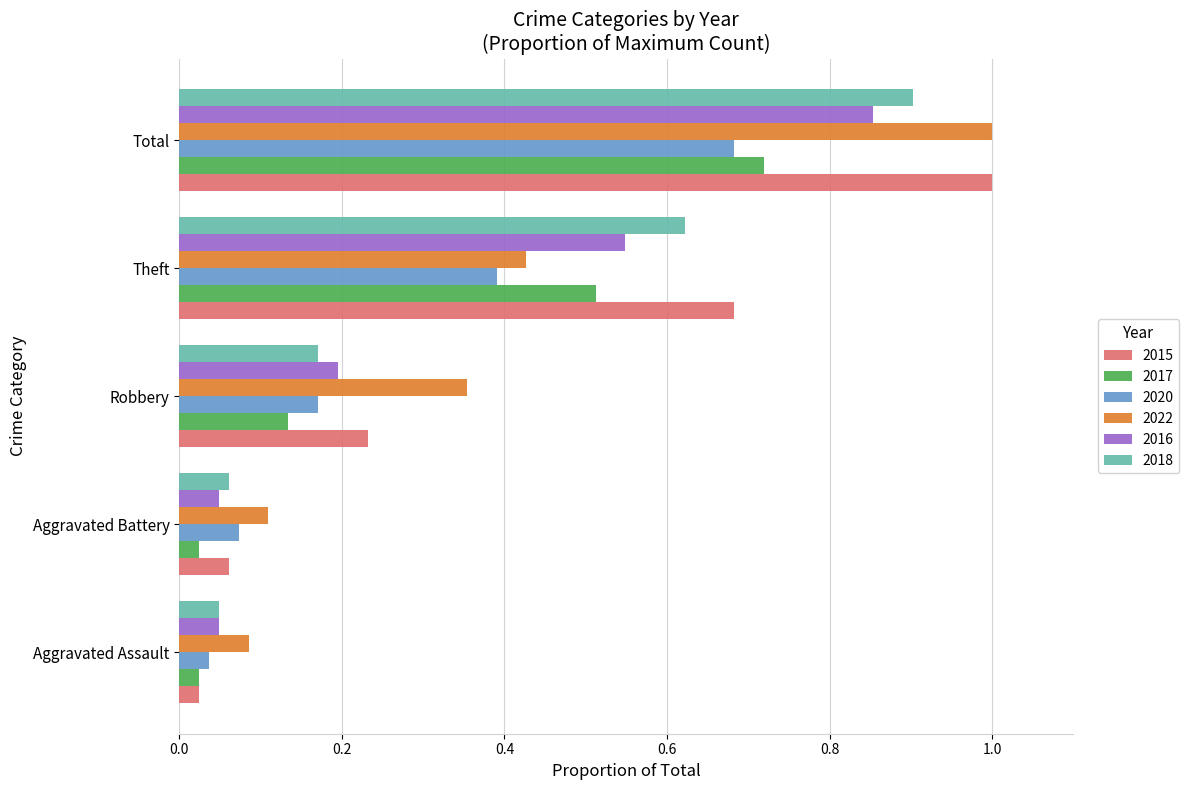

The value of 2016 at Theft is 0.2. True or false?

False